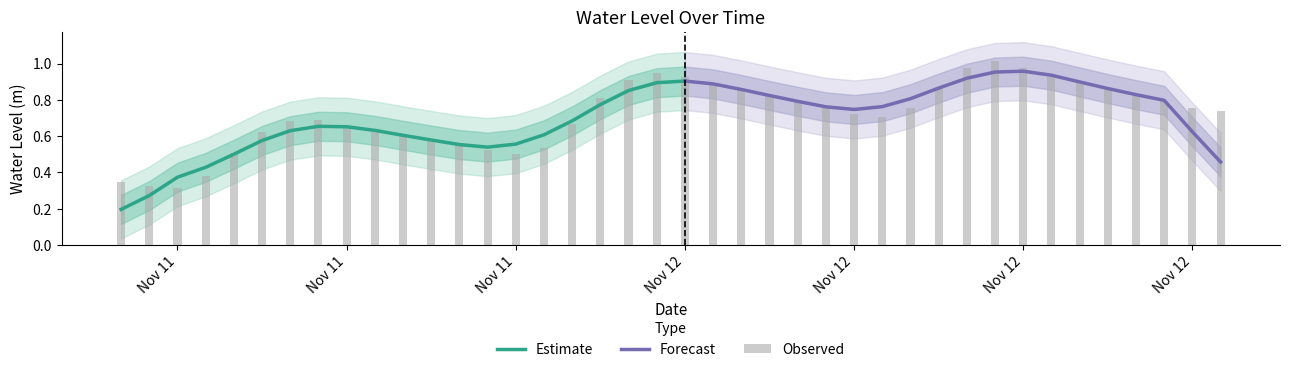

What is the difference between the values at 2023-11-12 17:00:00 and 2023-11-12 08:00:00?

0.1